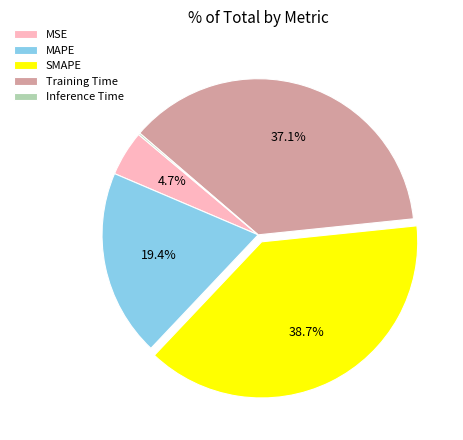

To the nearest percent, what is the difference between the SMAPE and MSE slice percentages?

34%